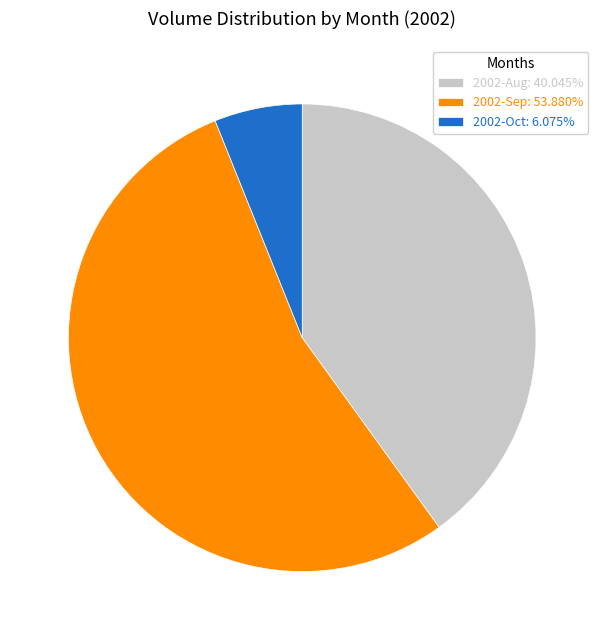

Approximately how many times larger is the value at 2002-Aug: 40.045% compared to 2002-Sep: 53.880%?

0.7